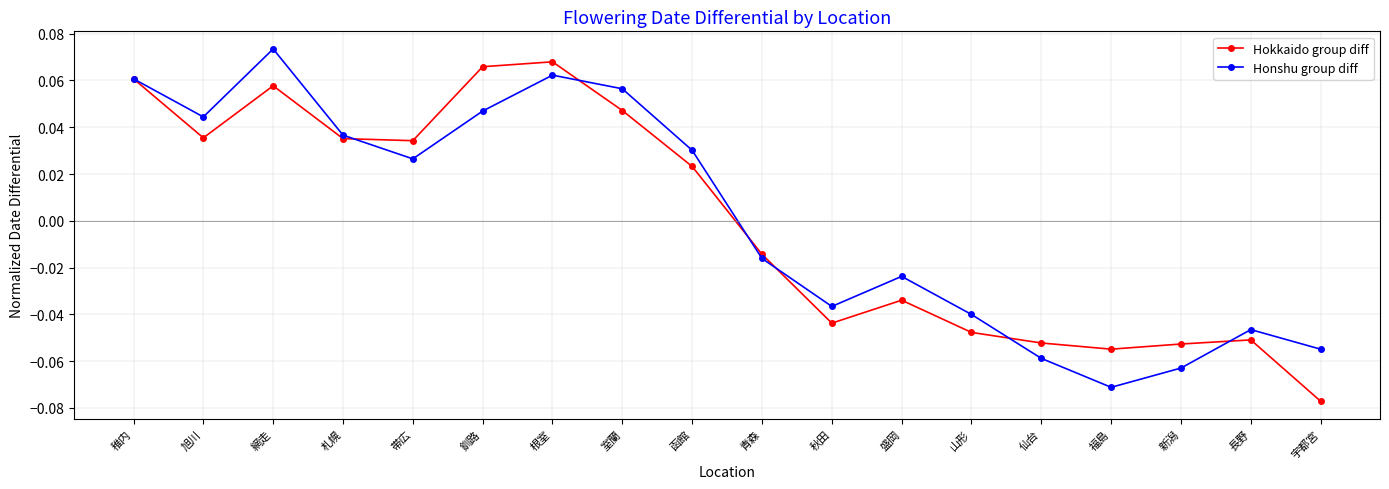

Between 長野 and 宇都宮, which series saw the biggest shift?

Hokkaido group diff